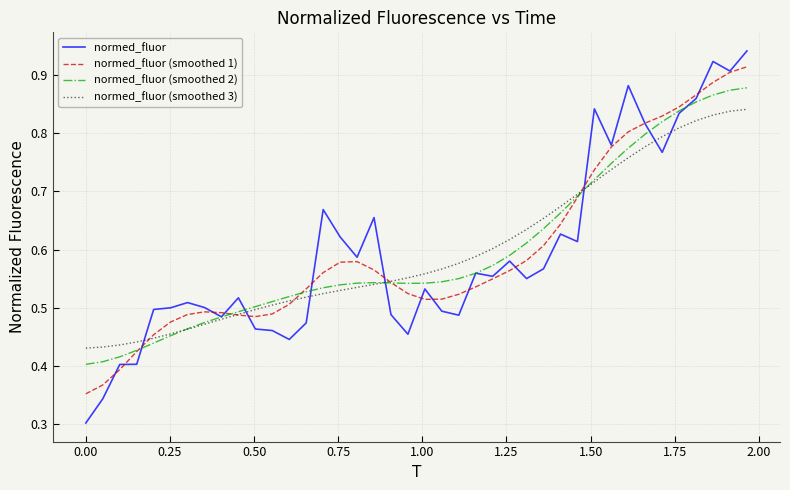

Which series ends up on top after the final intersection of normed_fluor and normed_fluor (smoothed 3)?

normed_fluor